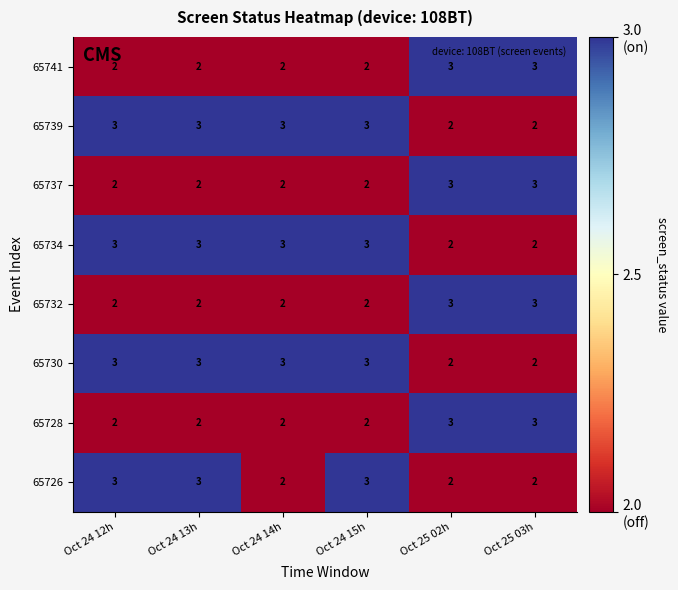

What is the maximum value for 65728?

3